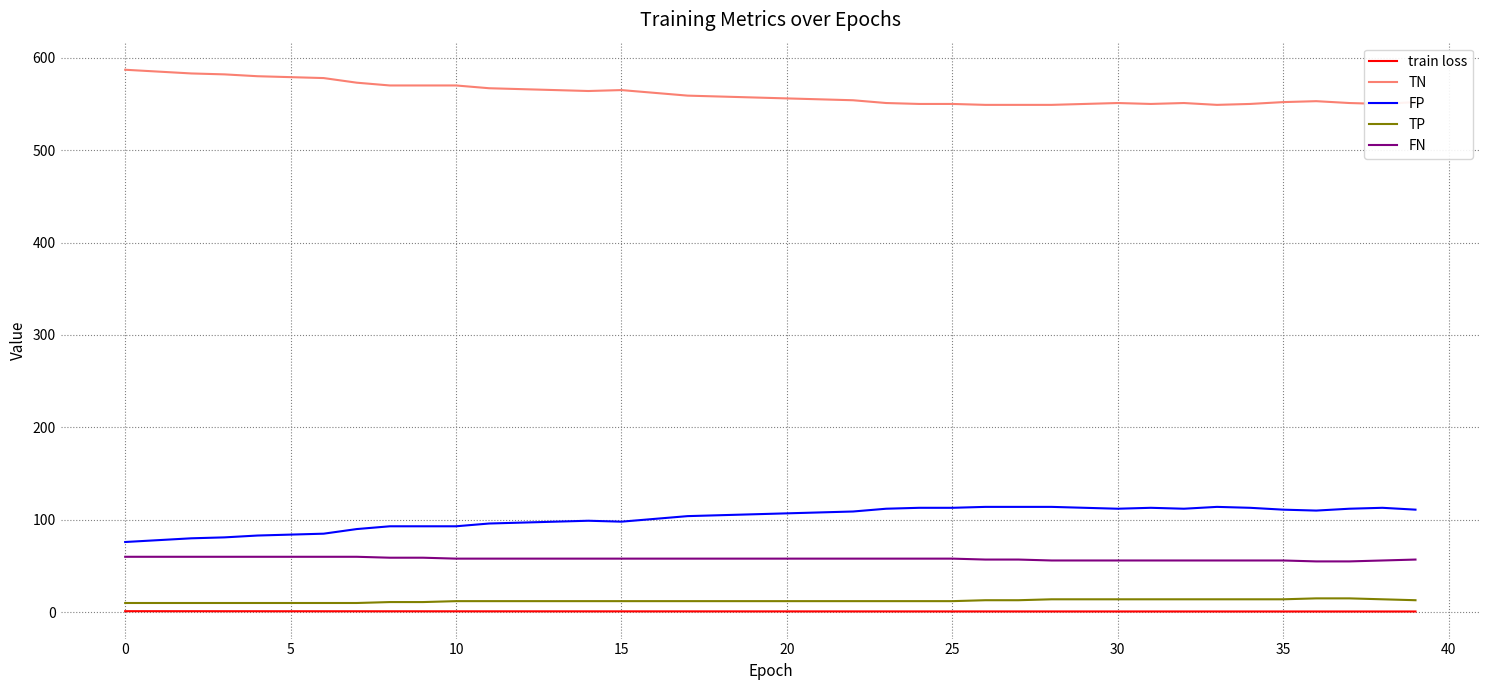

True or false: FP and TP intersect in this chart.

False